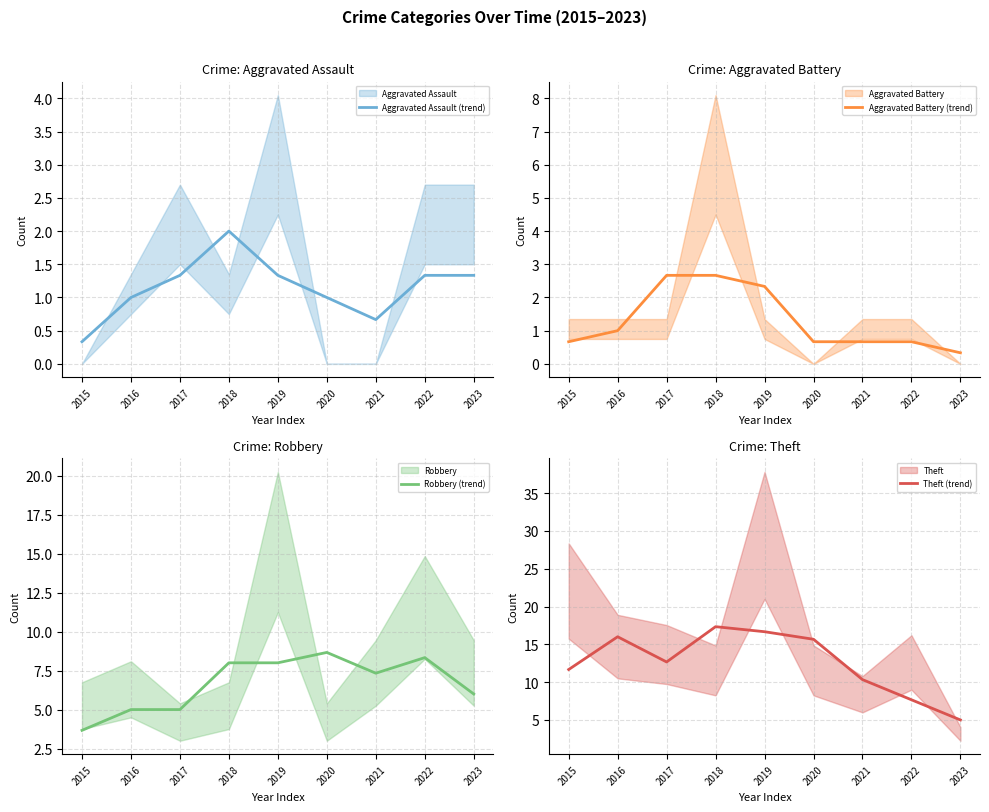

In Aggravated Assault (trend), how many points are lower than both neighbors (excluding endpoints)?

1